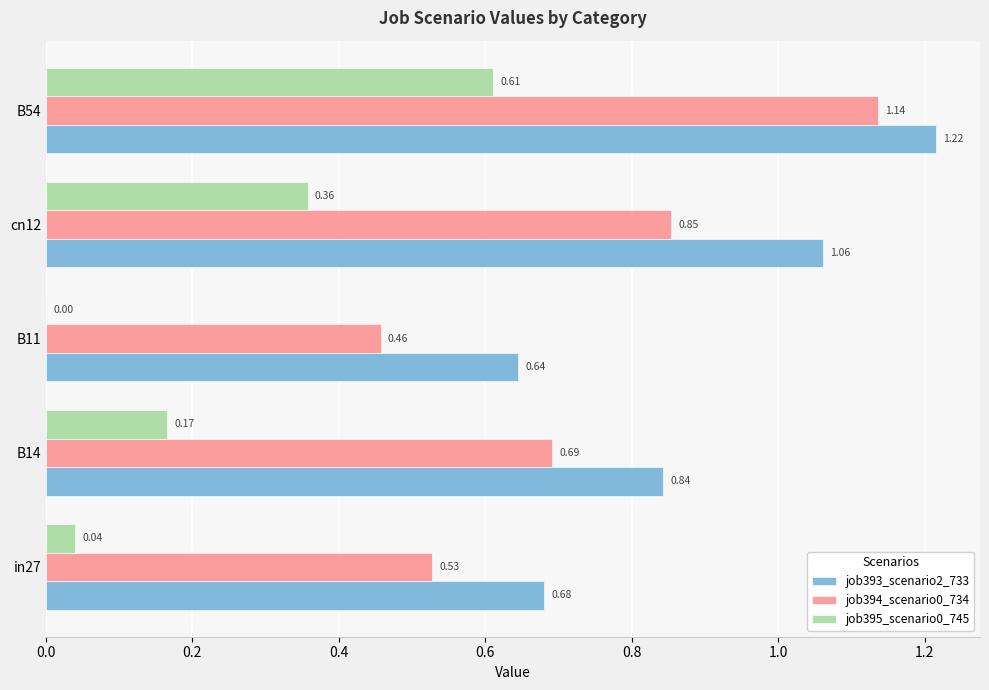

Which series has the largest total across all categories?

job393_scenario2_733